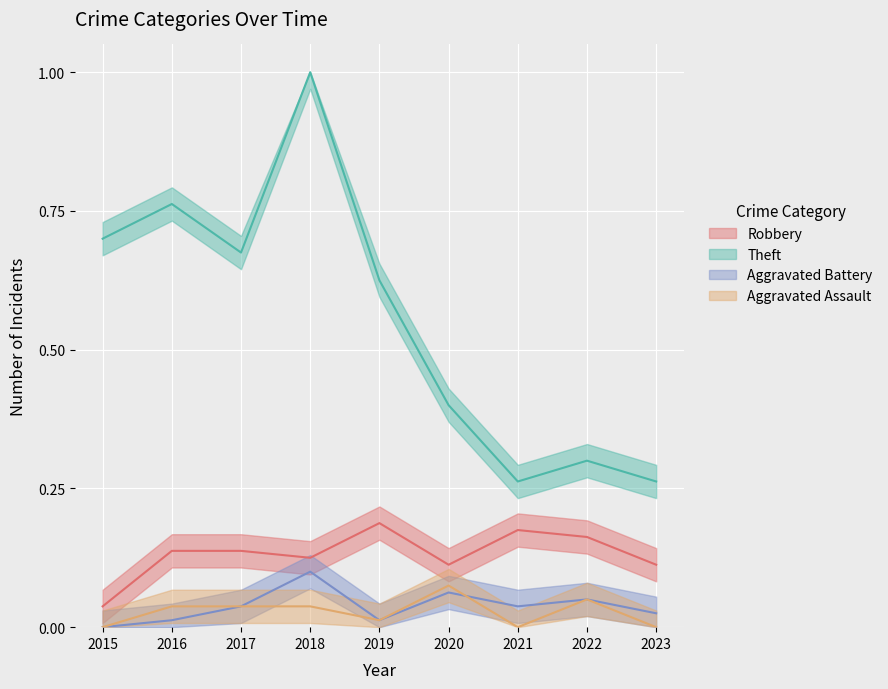

Where is the first local minimum for Theft?

2017